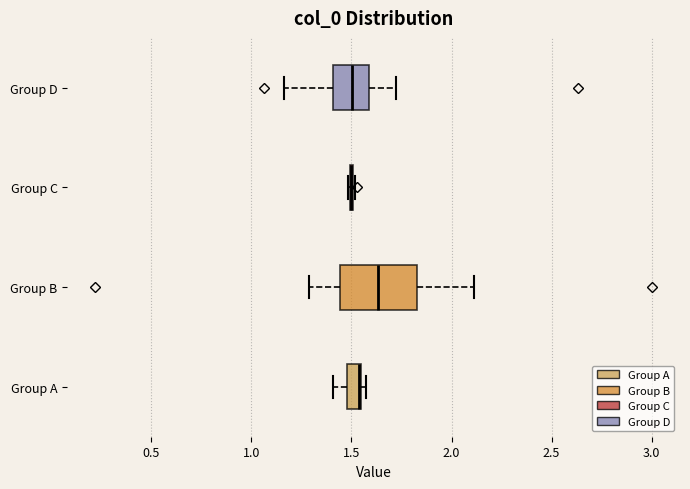

Which box is the widest, from its left edge to its right edge?

Group B